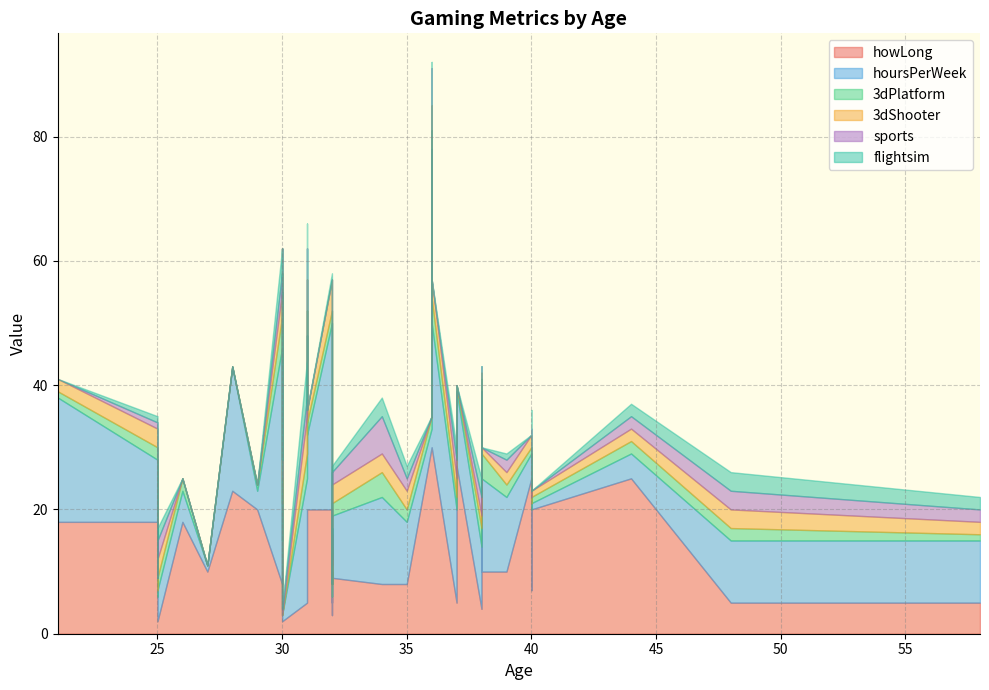

What are all the series names shown in the legend?

howLong, hoursPerWeek, 3dPlatform, 3dShooter, sports, flightsim